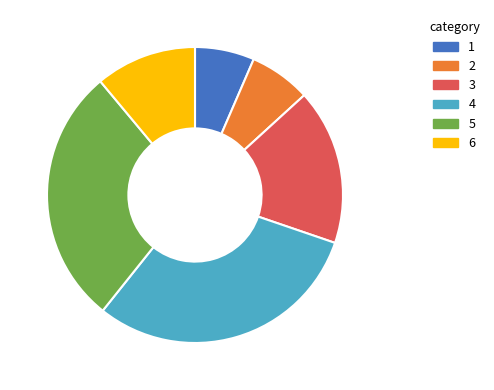

The 4 slice represents 44% of the pie. True or false?

False